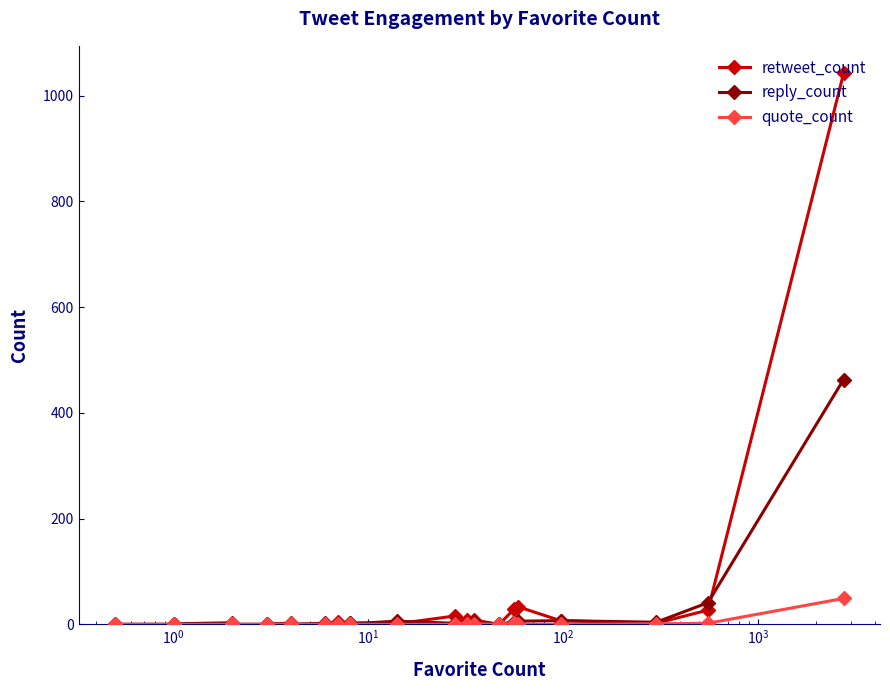

How many series are shown in this chart?

3